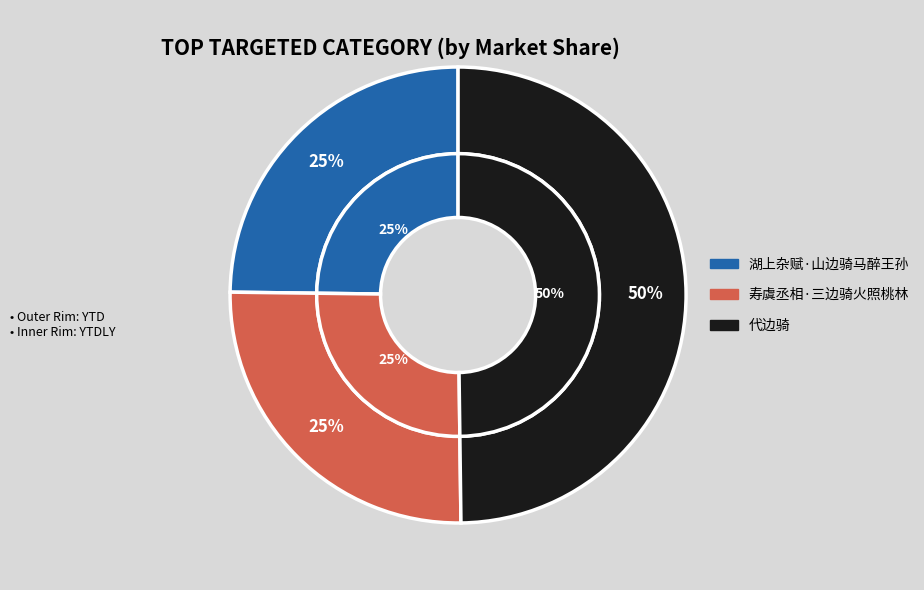

What percentage is the 湖上杂赋·山边骑马醉王孙 slice, to the nearest percent?

25%